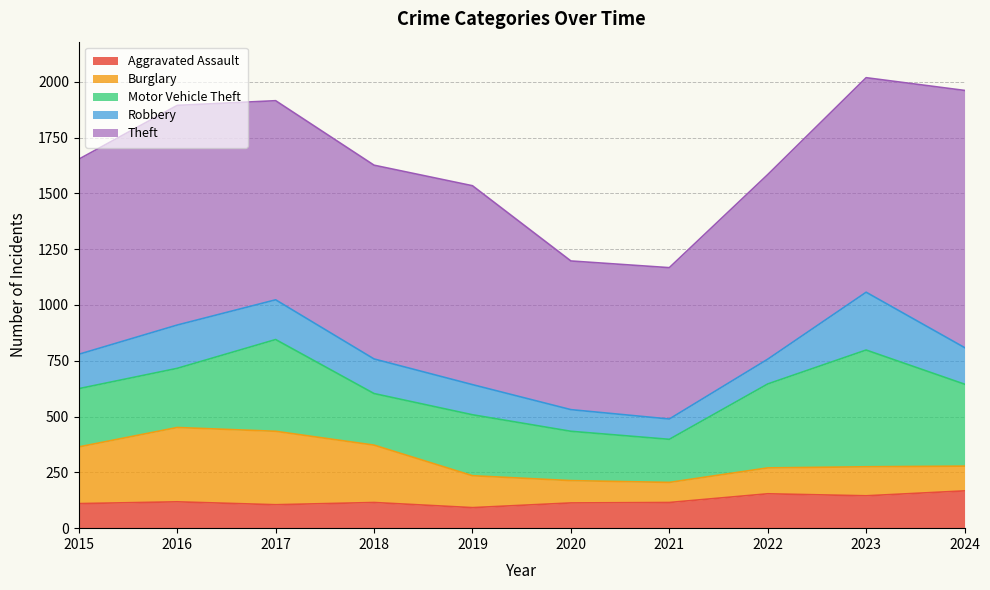

List the series in order of their peak value, lowest first.

Aggravated Assault, Robbery, Burglary, Motor Vehicle Theft, Theft